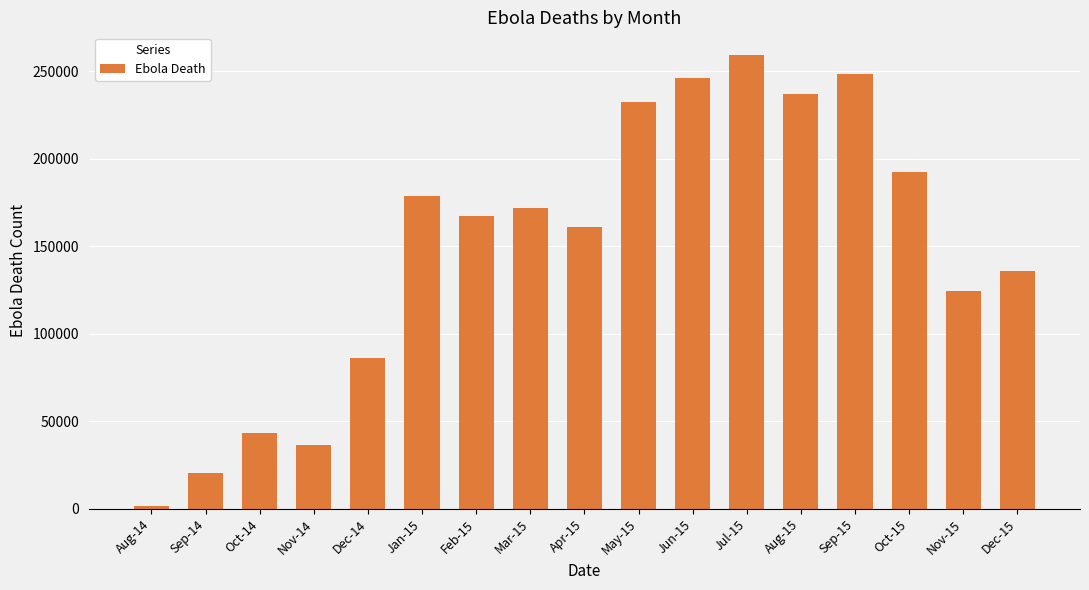

What position from the right is Nov-14?

14